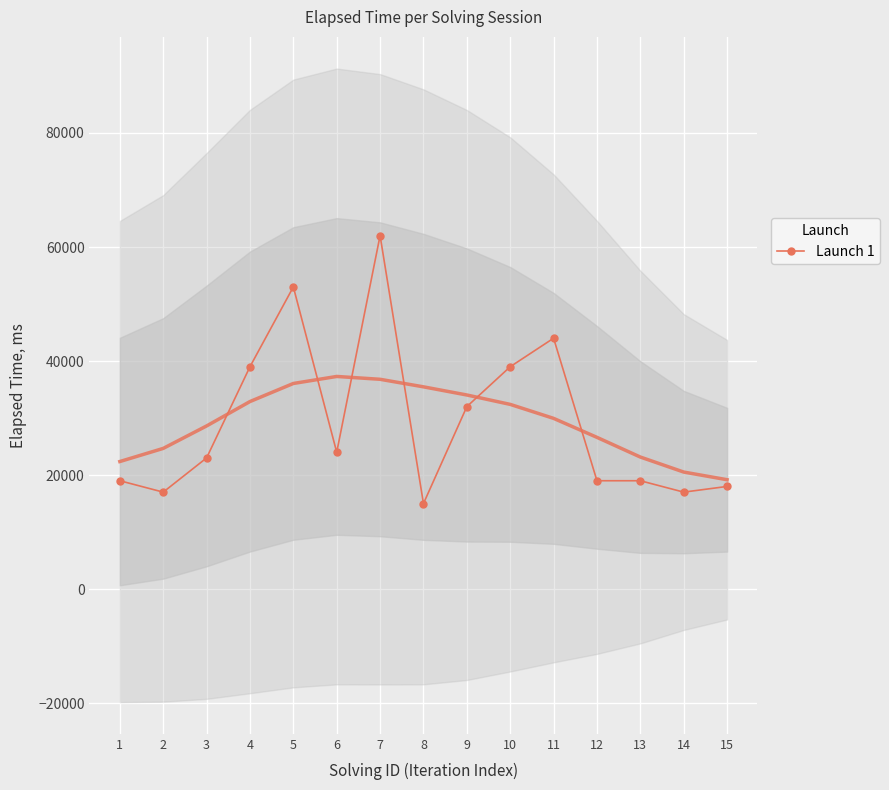

What is the difference between the values at 15 and 5?

35000